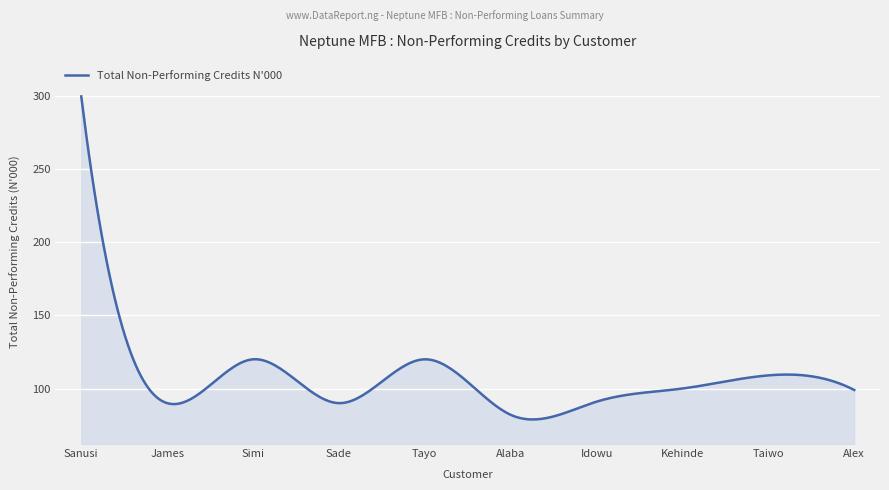

What is the difference between the maximum and minimum values?

221.2